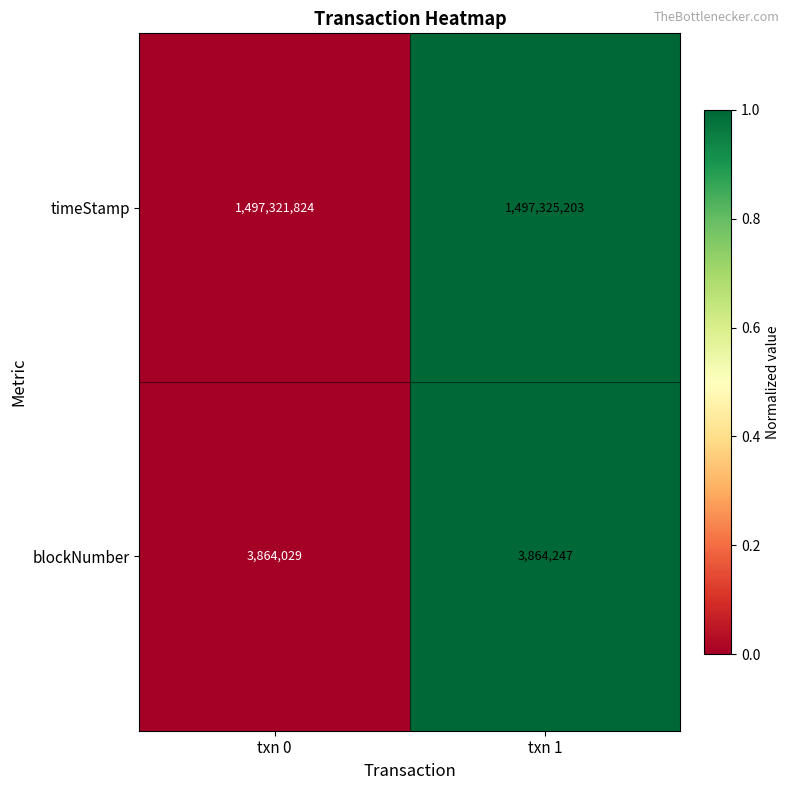

What is the total value across all series at txn 1?

1501189450